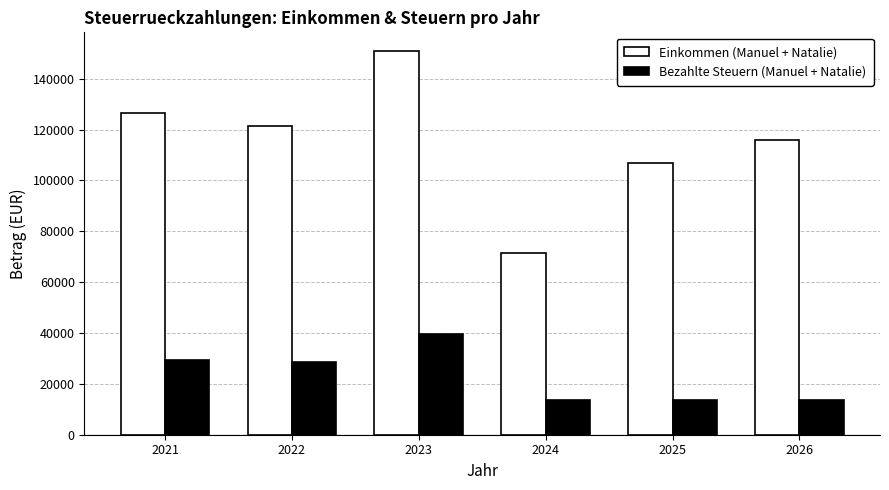

Rank the series at 2023 from highest to lowest value.

Einkommen (Manuel + Natalie), Bezahlte Steuern (Manuel + Natalie)